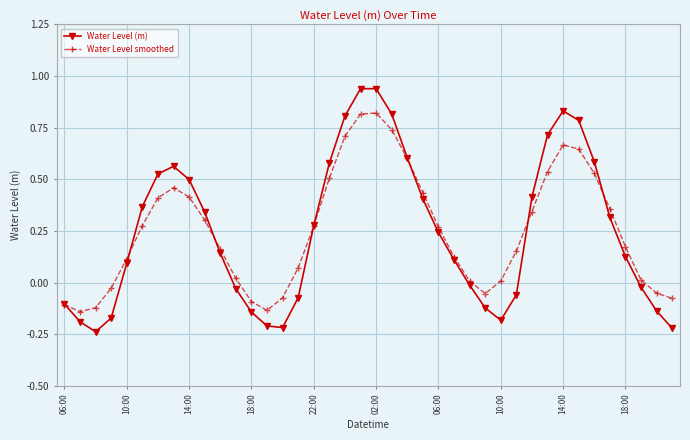

Which series has the largest range (max minus min)?

Water Level (m)